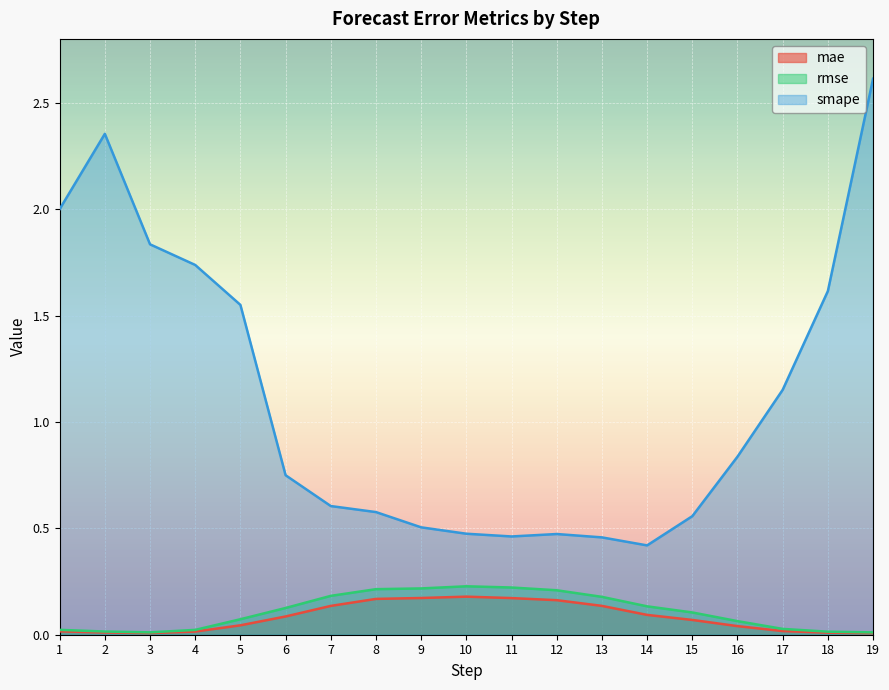

Reading left to right, transcribe all the data shown in this chart.

mae: 0.0	0.0	0.0	0.0	0.0	0.1	0.1	0.2	0.2	0.2	0.2	0.2	0.1	0.1	0.1	0.0	0.0	0.0	0.0
rmse: 0.0	0.0	0.0	0.0	0.1	0.1	0.2	0.2	0.2	0.2	0.2	0.2	0.2	0.1	0.1	0.1	0.0	0.0	0.0
smape: 2.0	2.4	1.8	1.7	1.5	0.7	0.6	0.6	0.5	0.5	0.5	0.5	0.5	0.4	0.6	0.8	1.2	1.6	2.6